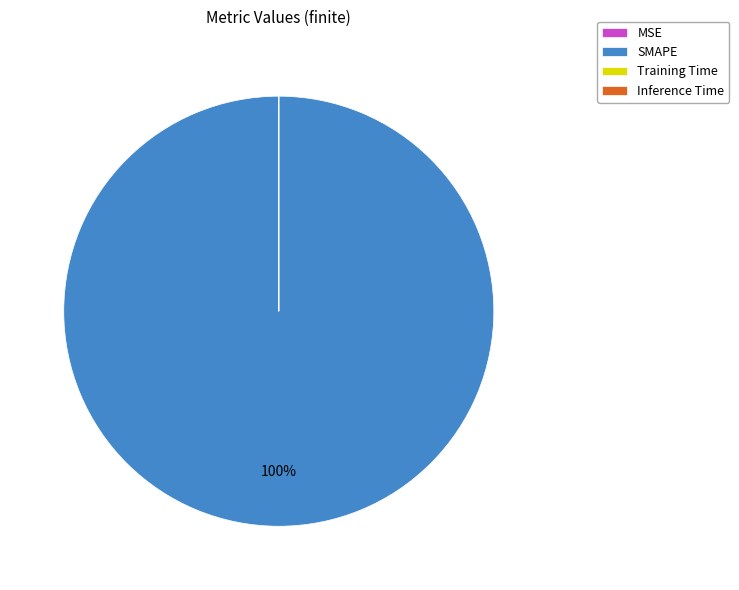

The SMAPE slice represents 100% of the pie. True or false?

True